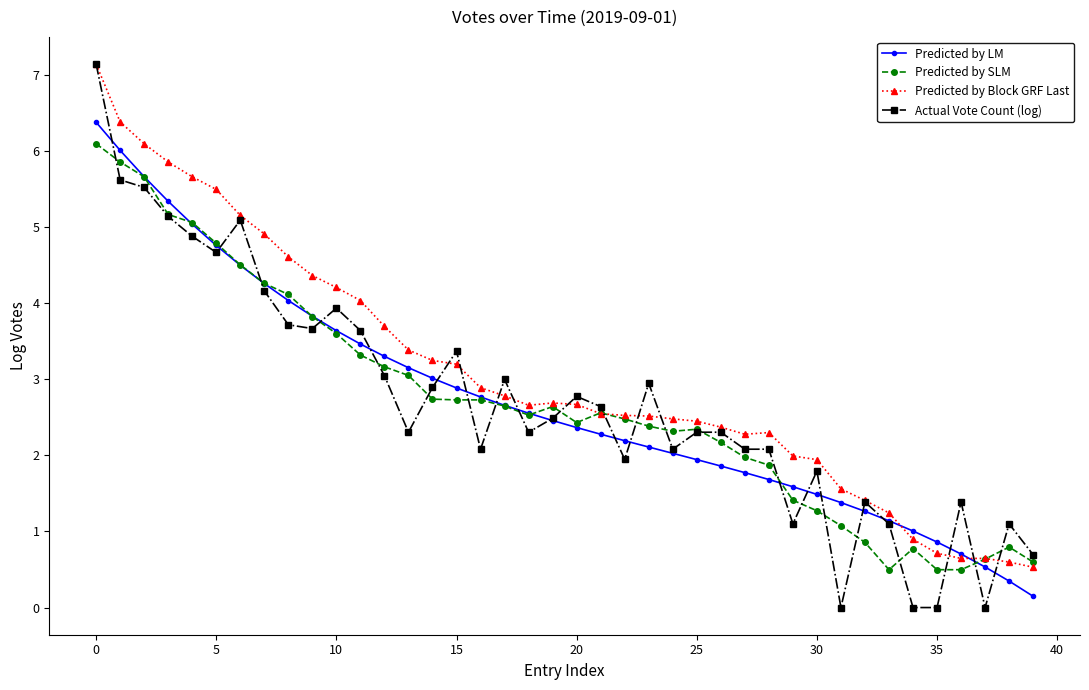

What is the greatest value displayed?

7.1